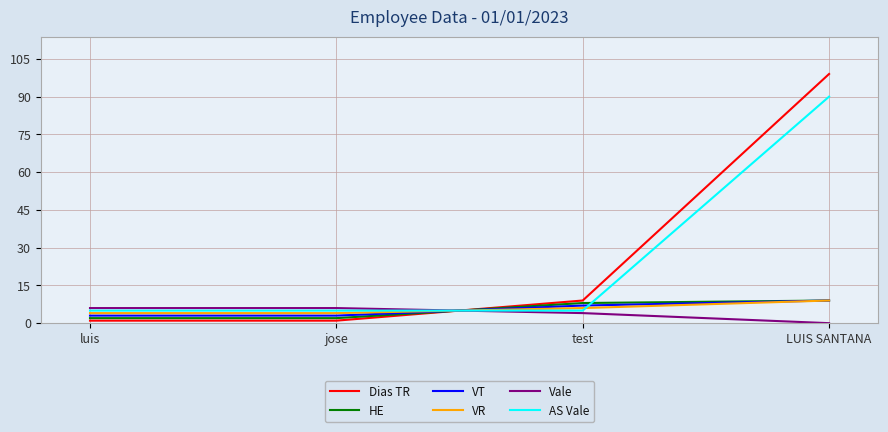

How many lines are shown in the chart?

6